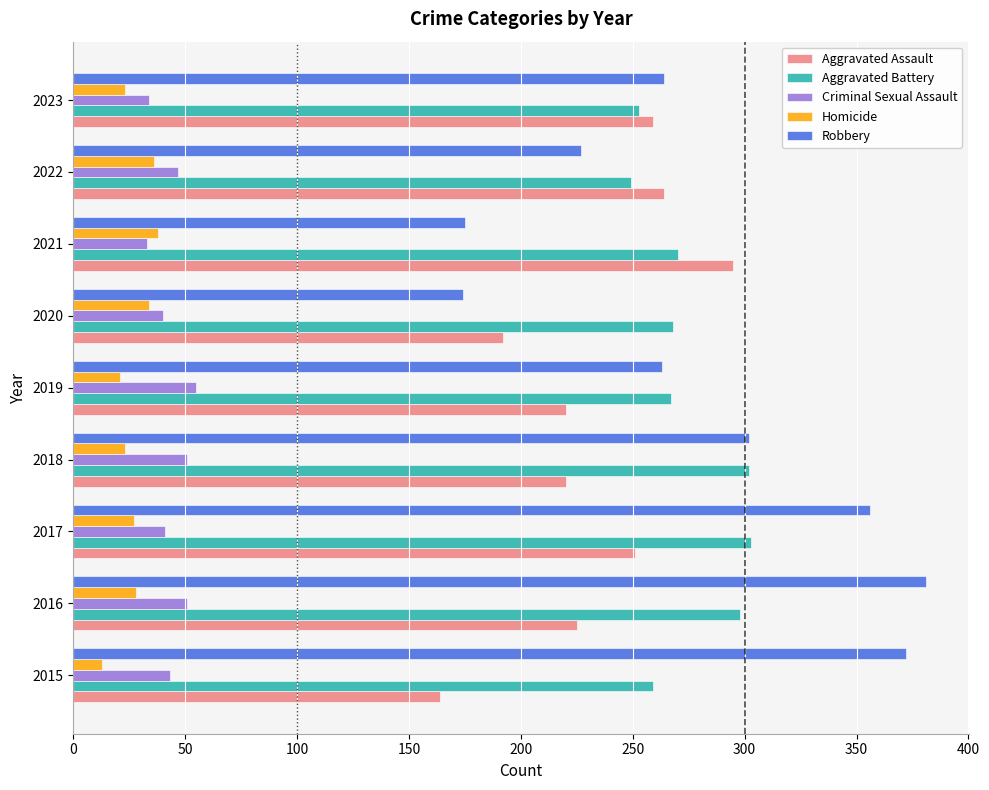

What is the average value of the Aggravated Battery series?

274